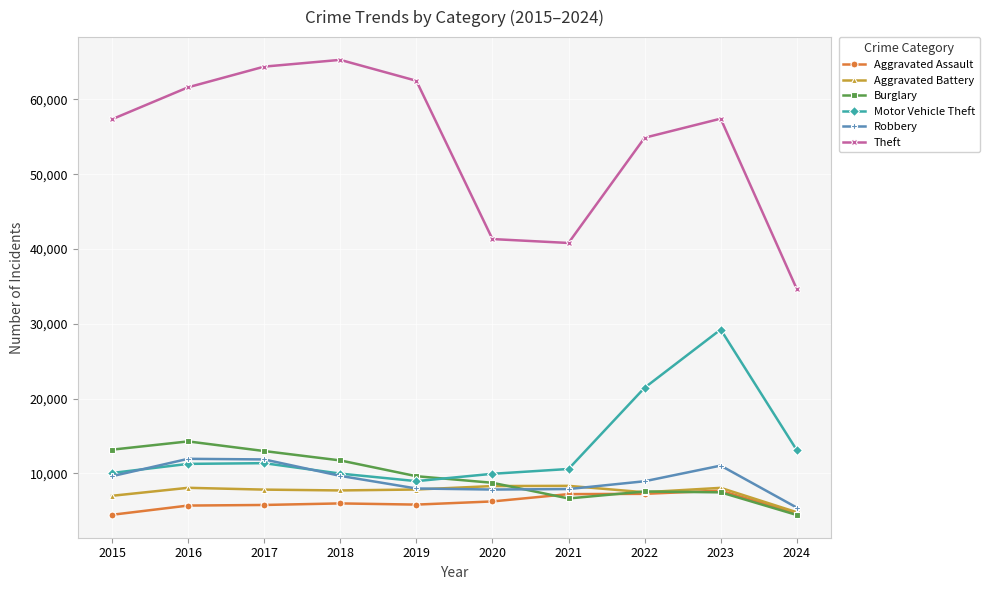

Is it true that Motor Vehicle Theft equals 11380 at 2017?

True